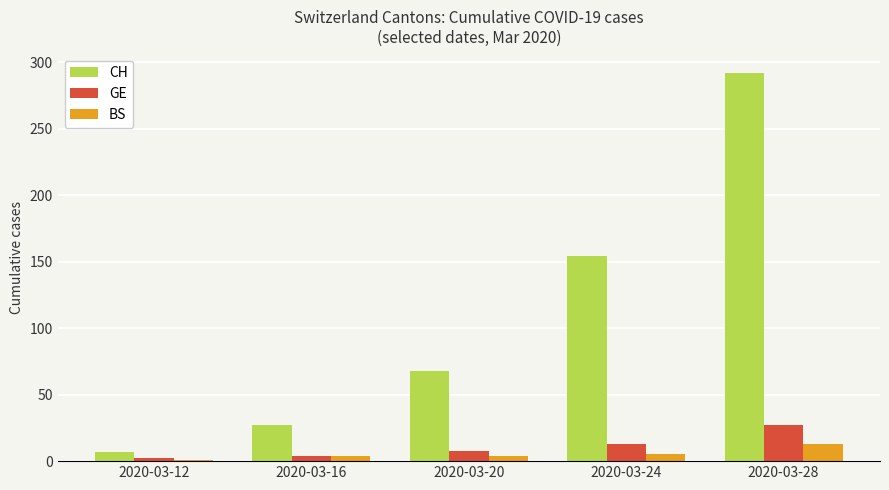

What is the maximum value shown in the chart?

292